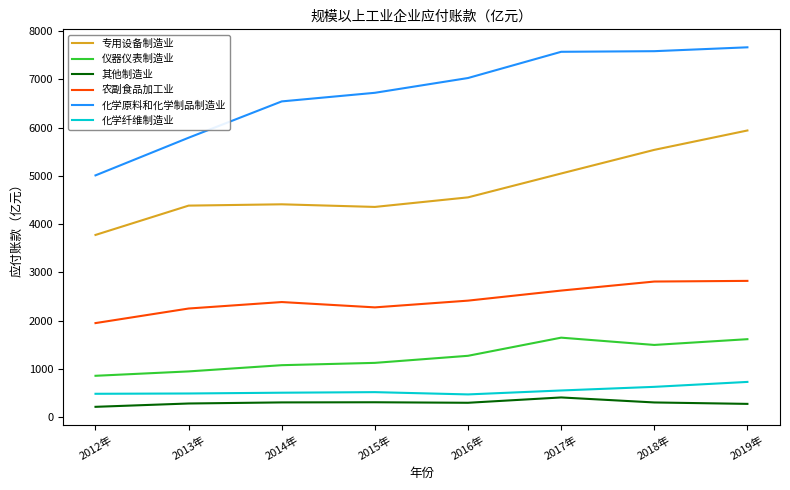

Which category has the highest value in the 专用设备制造业 series?

2019年